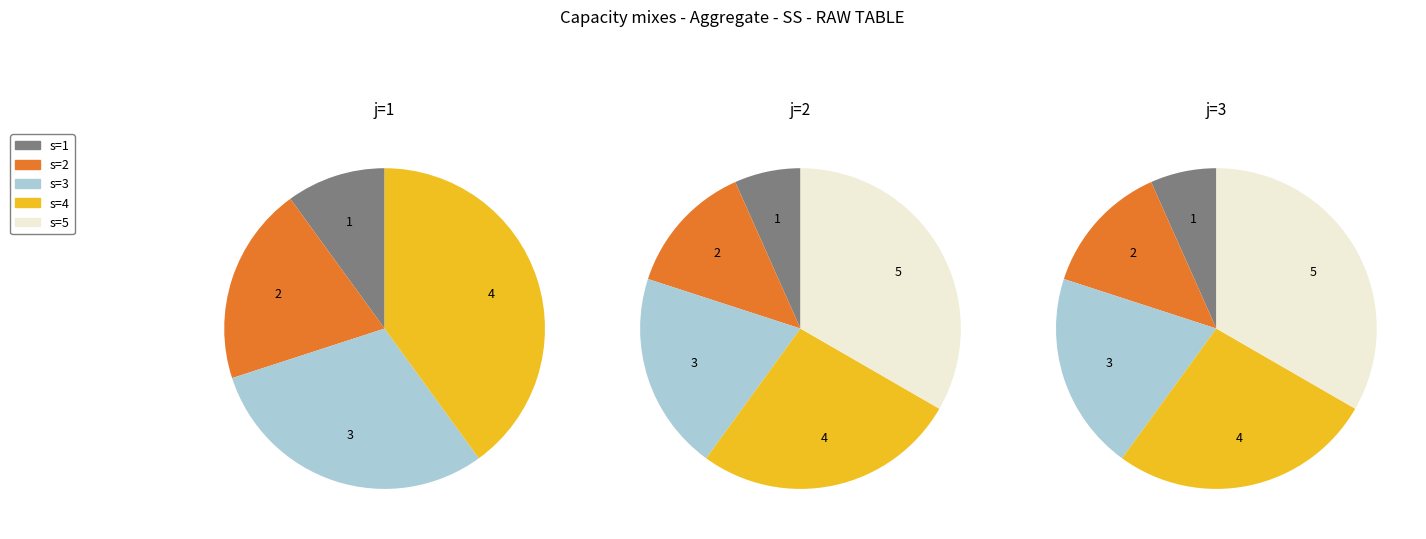

How much of the chart is everything except j=1?

71.4%